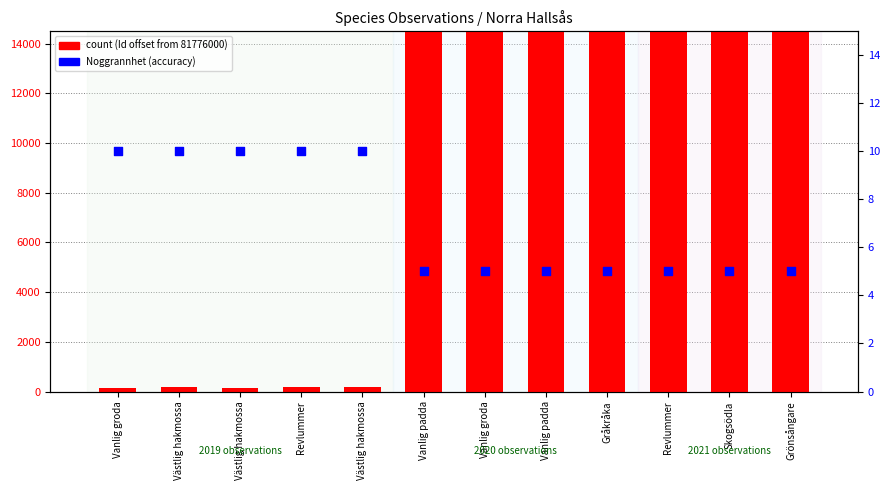

At how many categories does at least one series exceed 9138039?

3